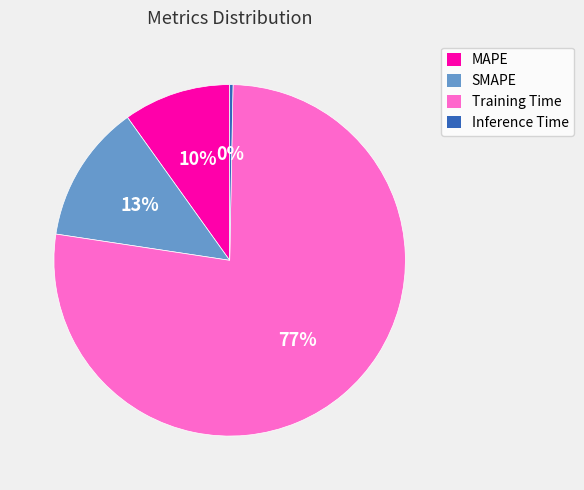

To the nearest percent, what is the average slice percentage?

25%